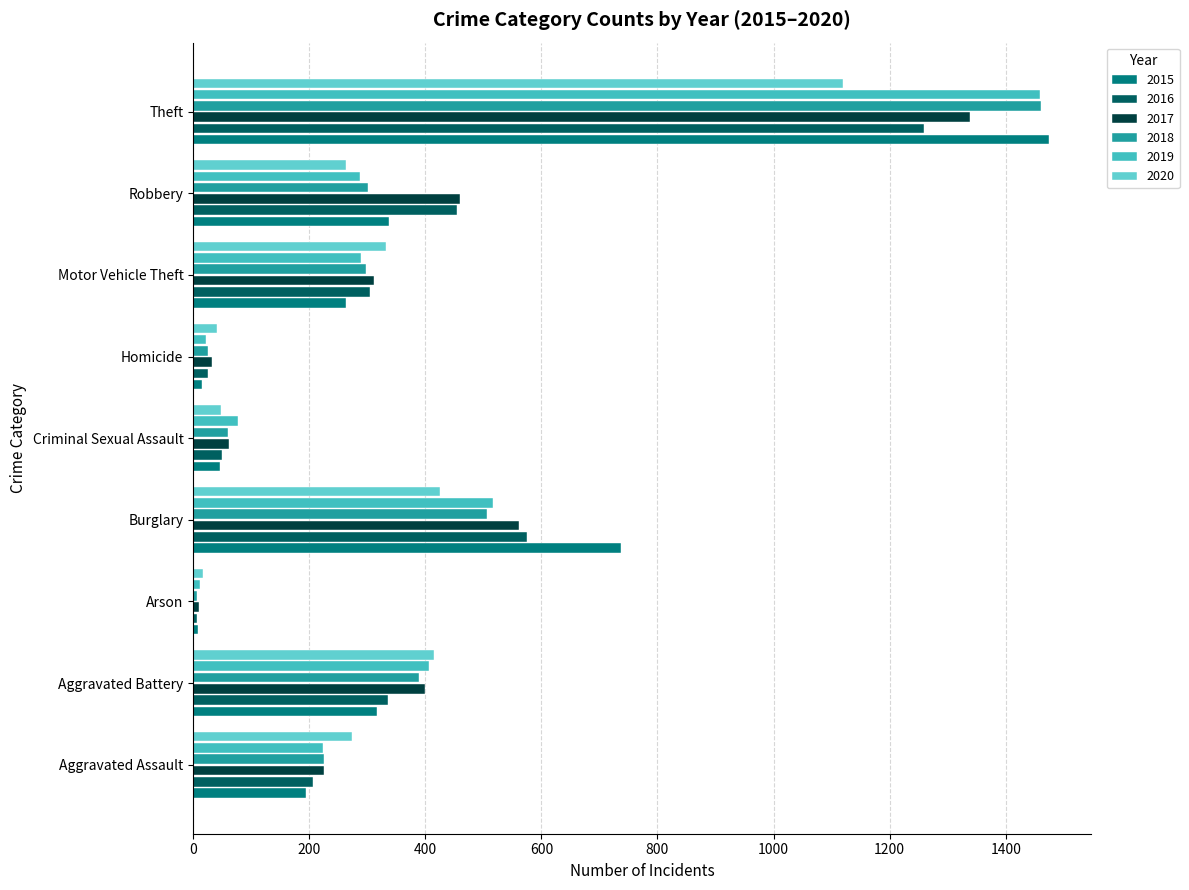

True or false: 2015 has a value of 29 at Criminal Sexual Assault.

False